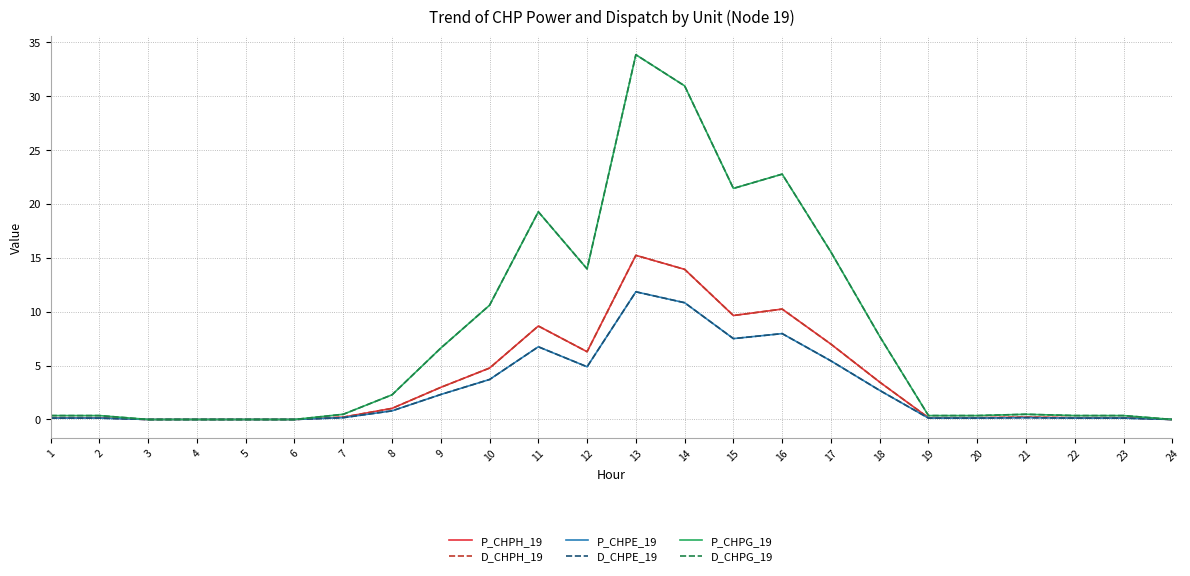

Is this an area chart (filled region under the line)?

No